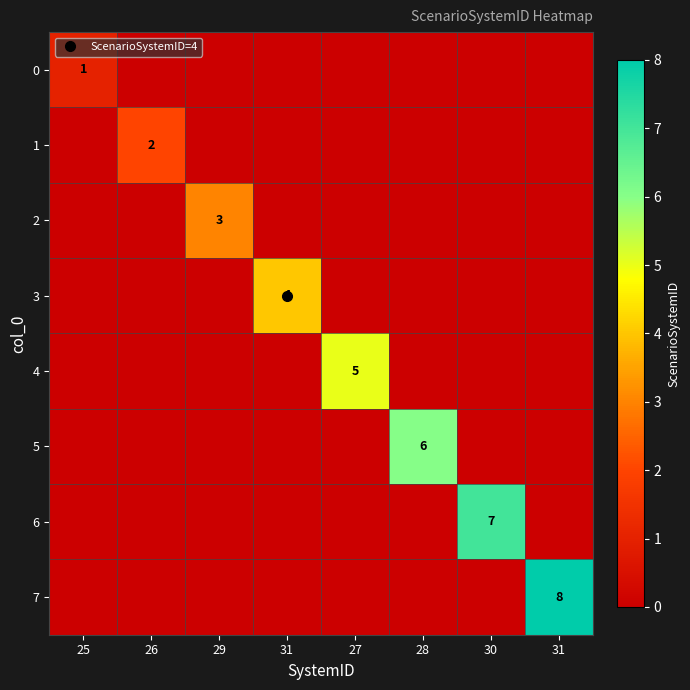

Where is 6 nearest to the value 3?

25